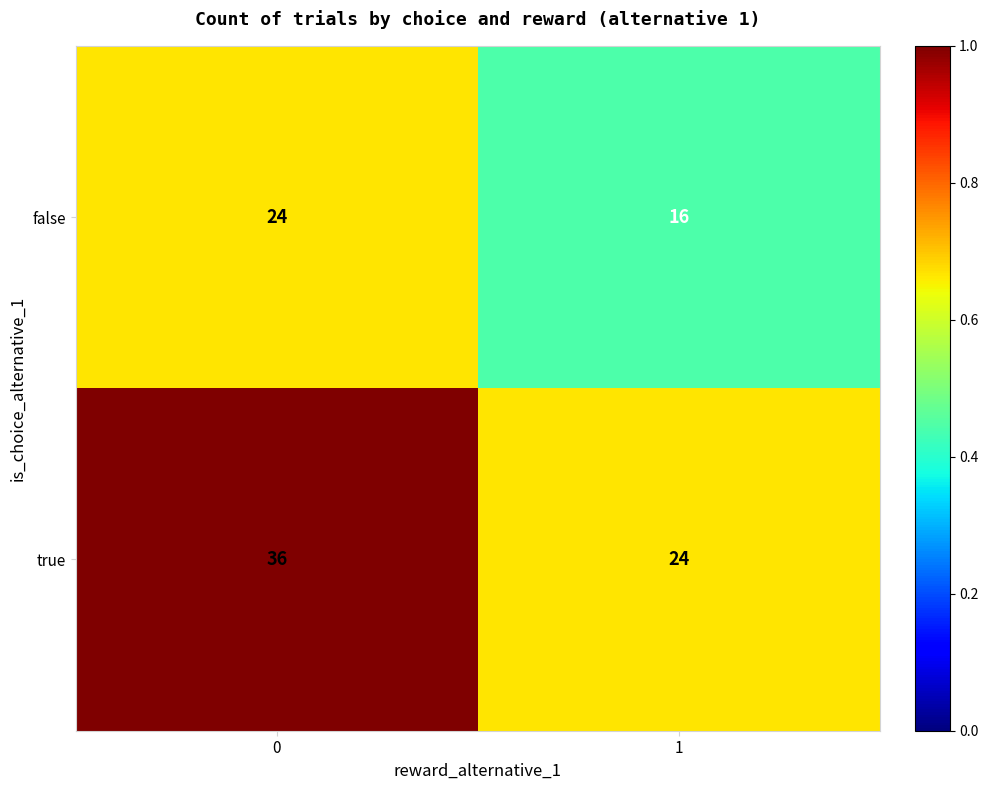

What is the average value of the false series?

20